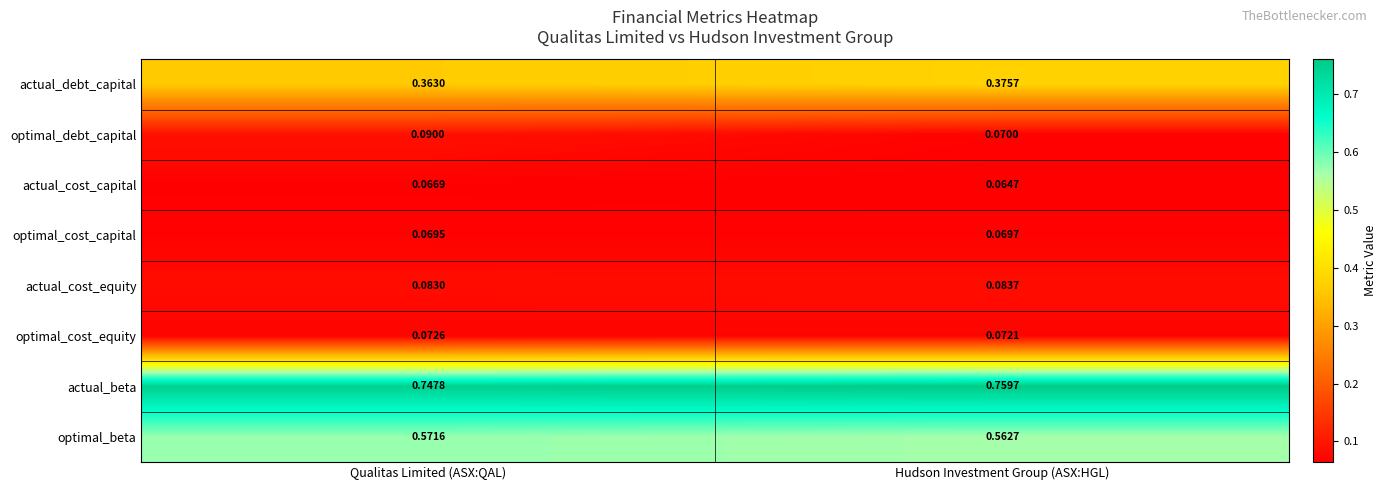

At Qualitas Limited (ASX:QAL), list the series in order from largest to smallest.

actual_beta, optimal_beta, actual_debt_capital, optimal_debt_capital, actual_cost_equity, optimal_cost_equity, optimal_cost_capital, actual_cost_capital